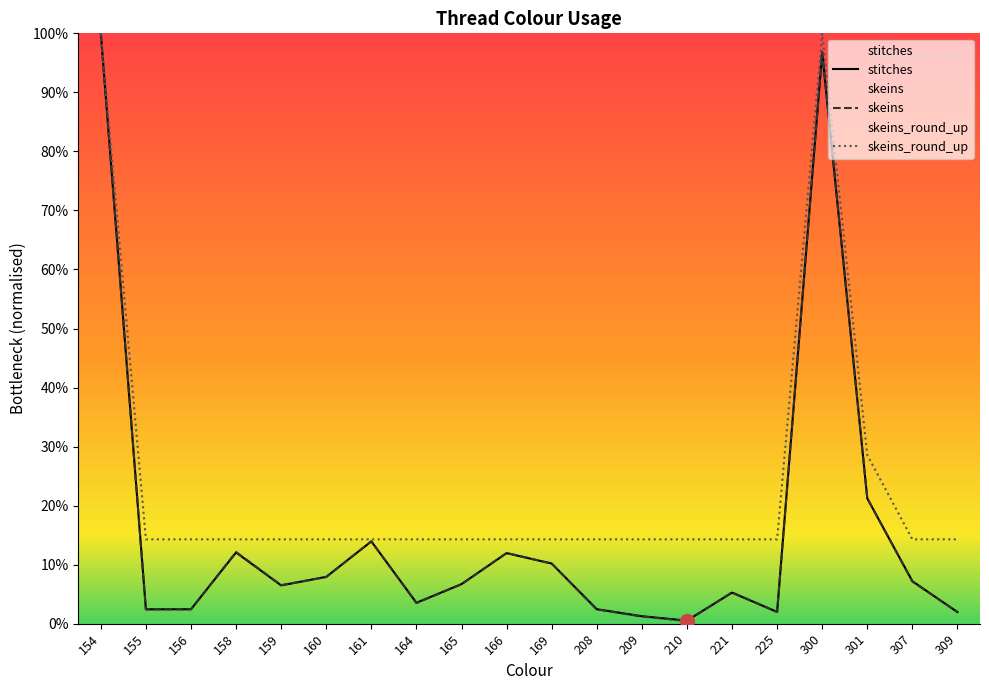

True or false: skeins has a value of 1.4 at 159.

False